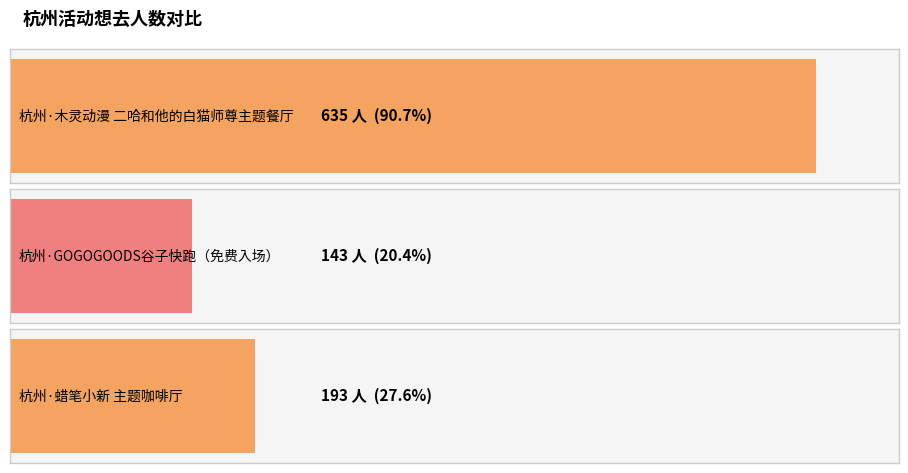

Rank the categories by value from lowest to highest.

杭州·GOGOGOODS谷子快跑（免费入场）, 杭州·蜡笔小新：我们的恐龙日记x HAPPY ZOO 主题咖啡厅, 杭州·木灵动漫 二哈和他的白猫师尊主题餐厅